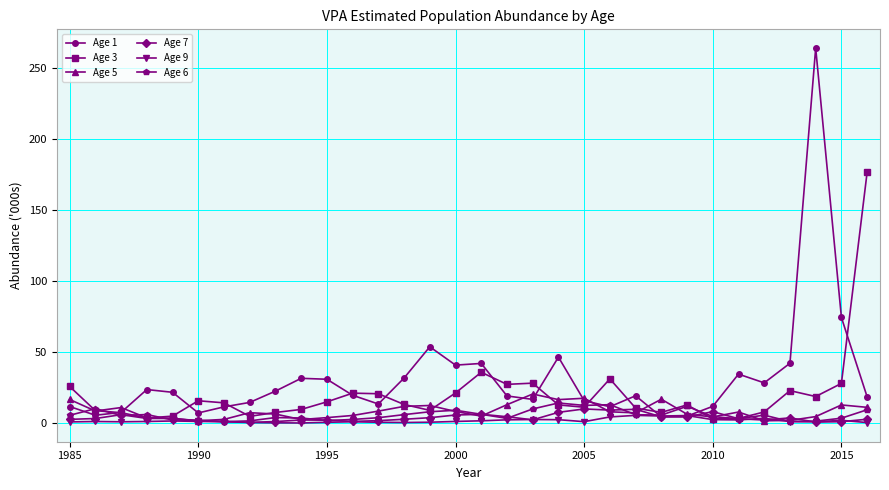

Does the chart display data point markers on the line(s)?

Yes